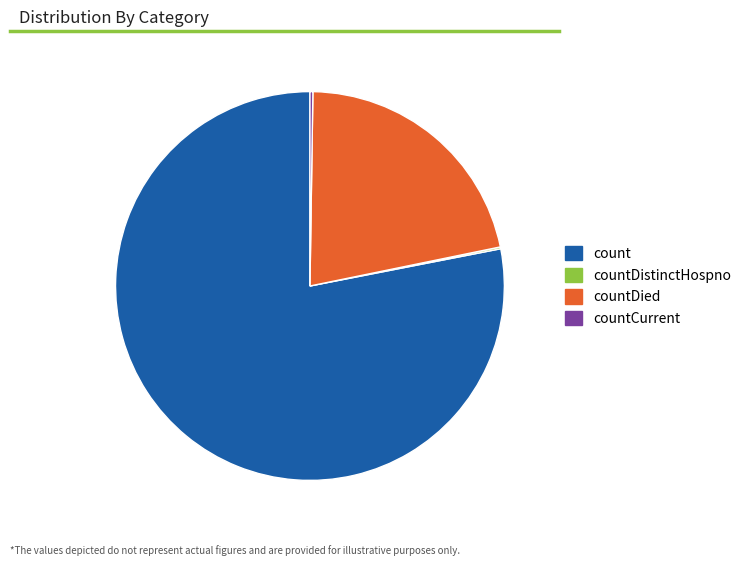

Is count the majority of the pie?

Yes